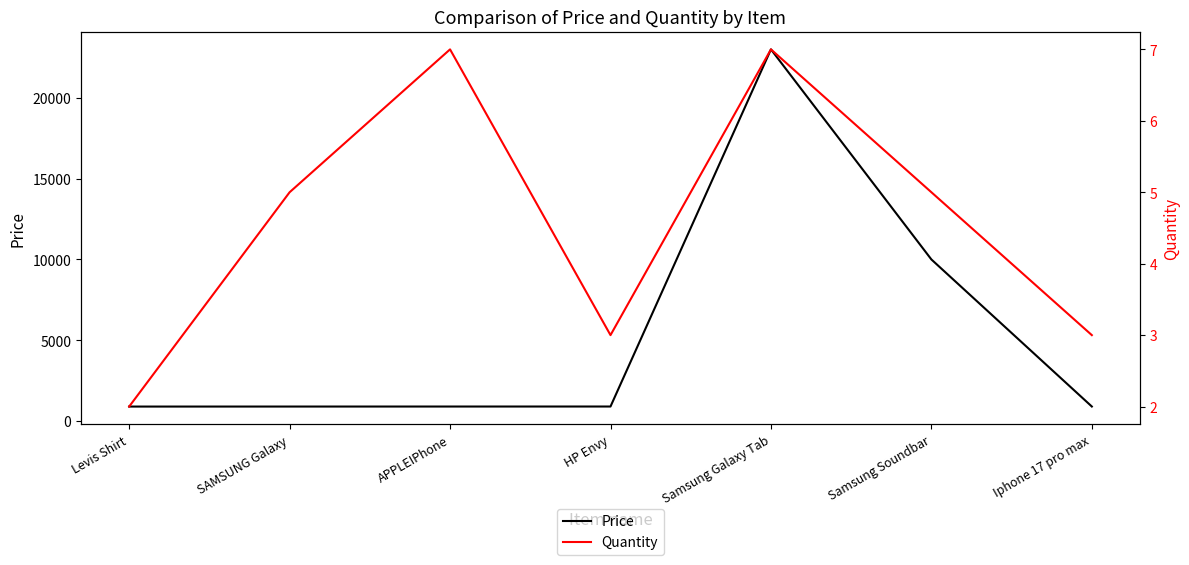

What is the sum of all Quantity values?

32